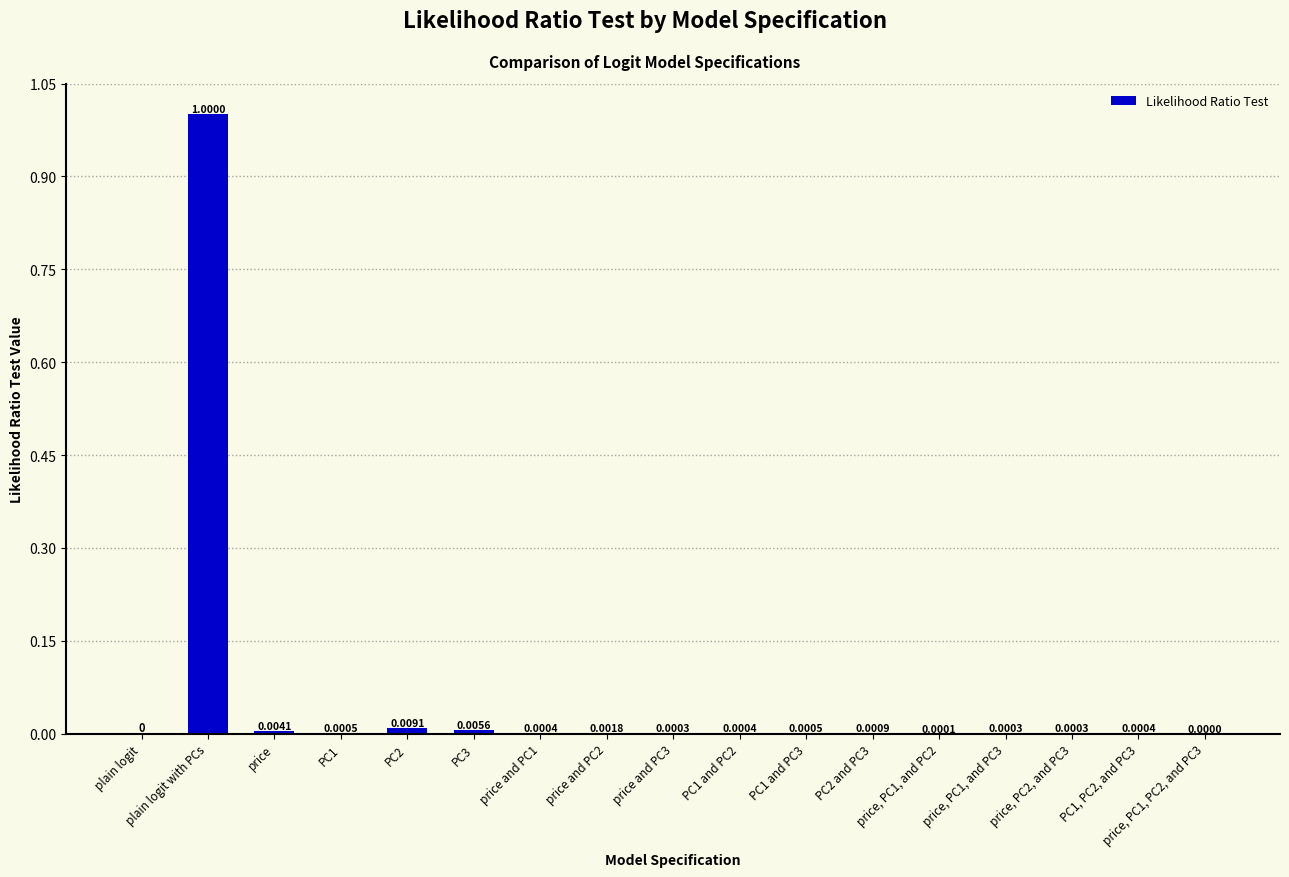

How many distinct data groups are displayed?

1